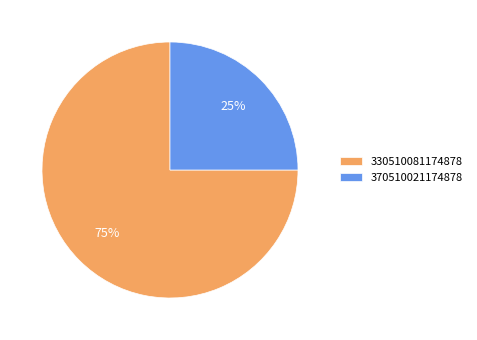

Which category has the smallest portion of the pie?

370510021174878